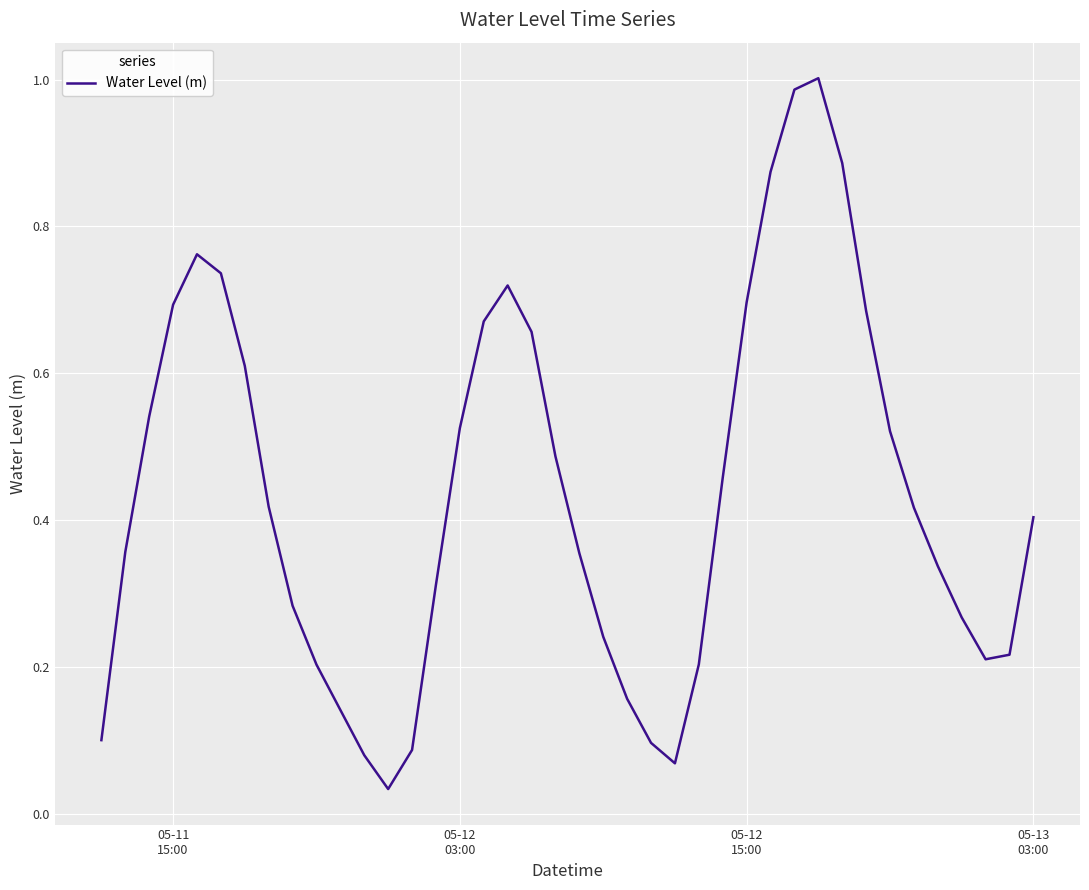

What is the maximum value shown in the chart?

1.0